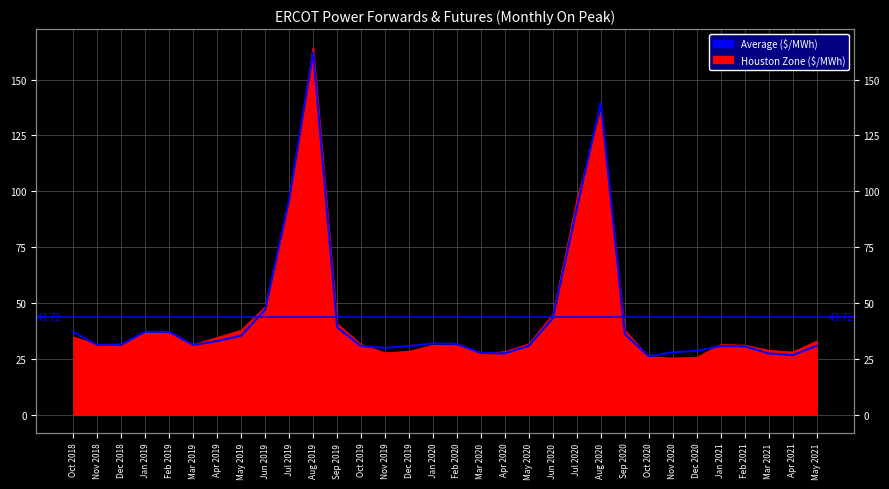

What is the label of the 1st point from the left?

Oct 2018